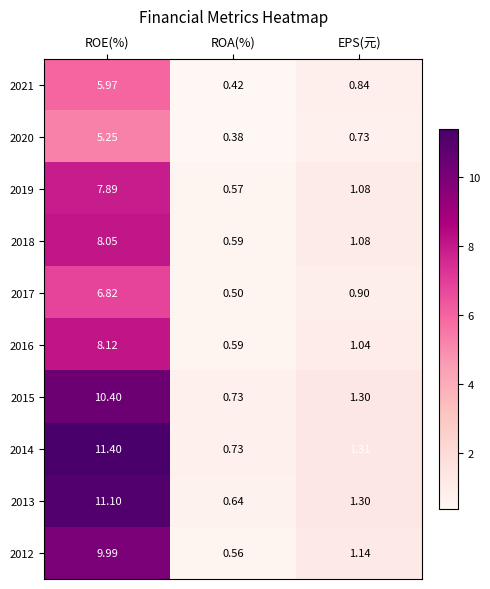

Which label corresponds to the largest value in the chart?

ROE(%)